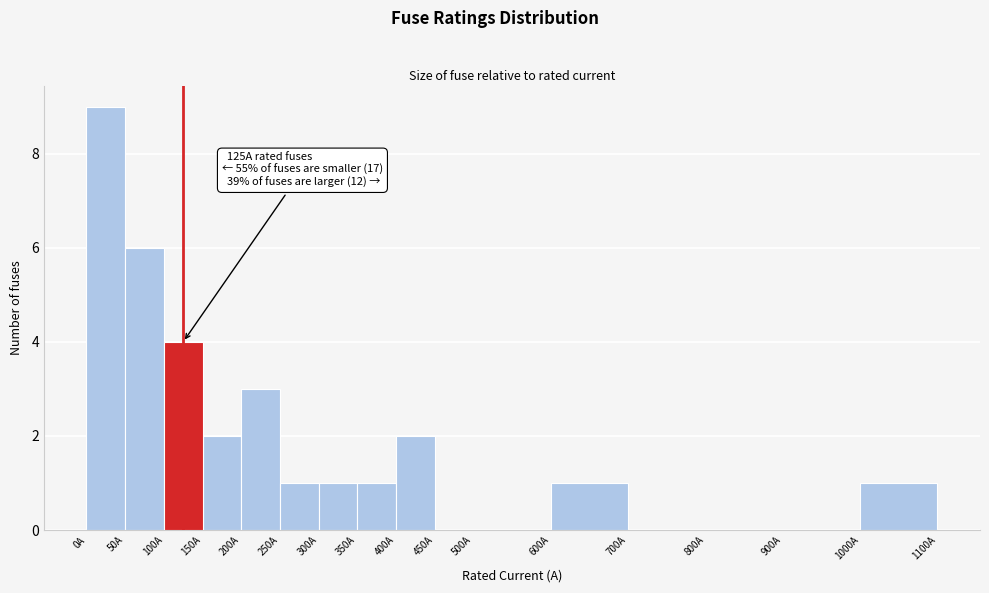

Over which range of the x-axis is the bar tallest?

0 to 50